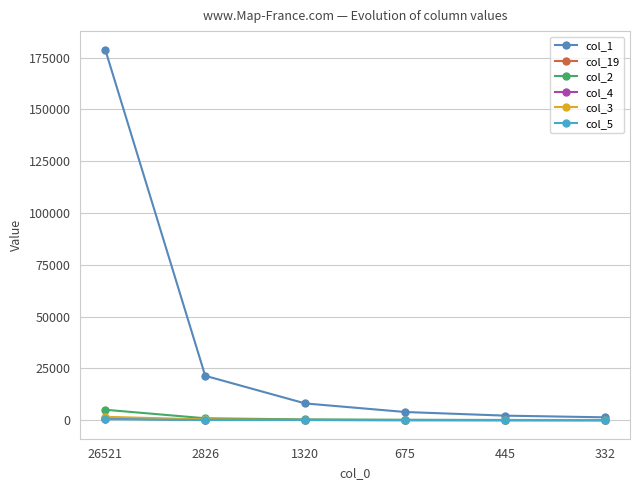

What is the greatest value displayed?

178885